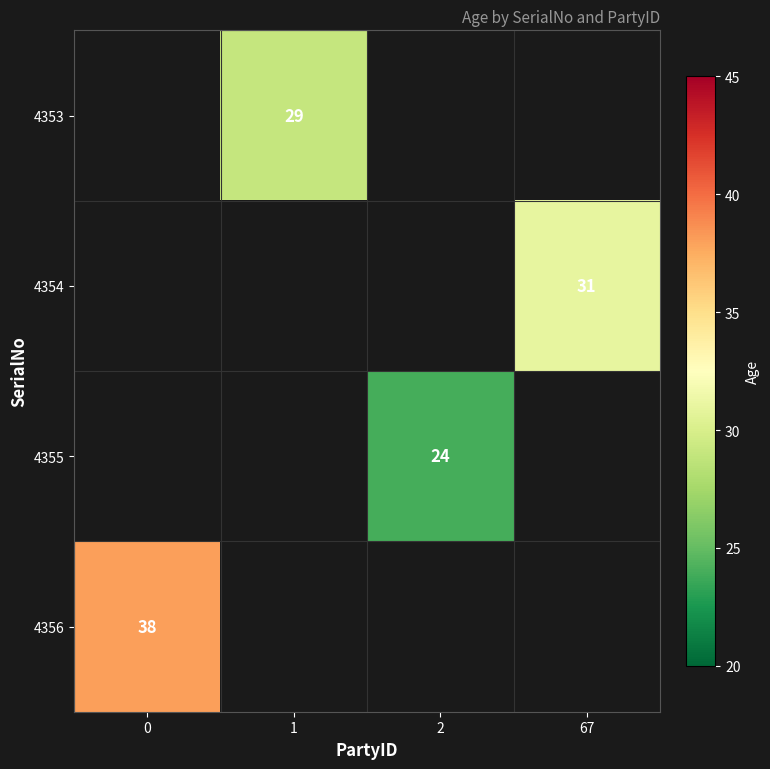

What is the smallest value displayed?

24.0